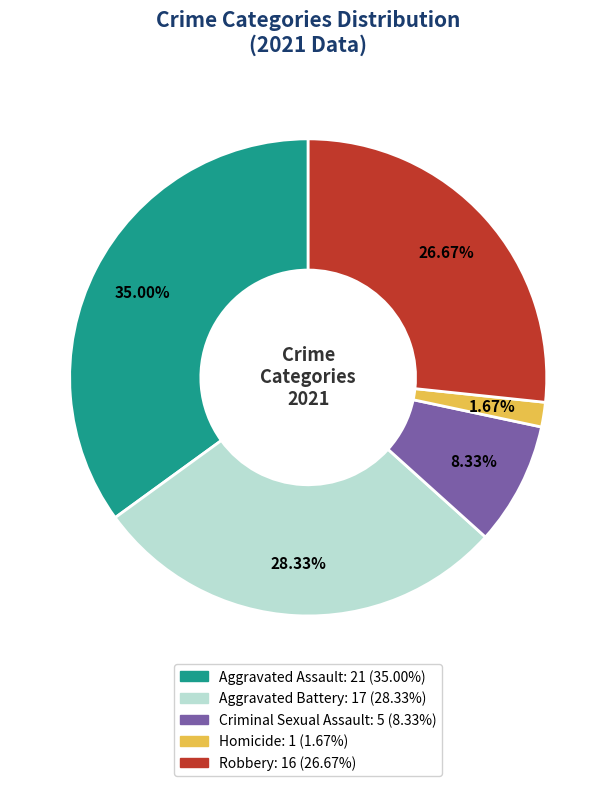

To the nearest percent, what is the average slice percentage?

20%